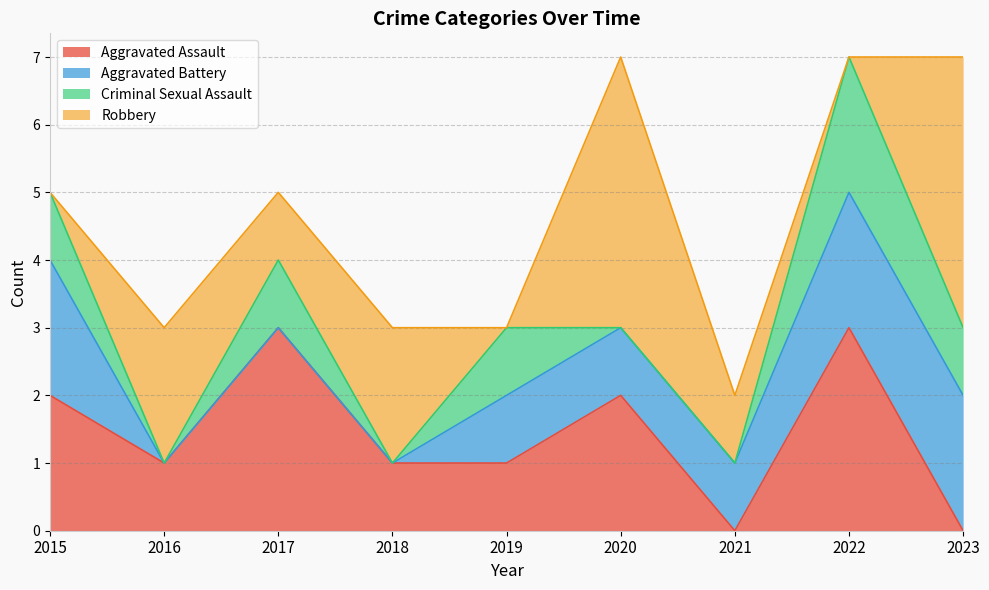

How many lines are shown in the chart?

4